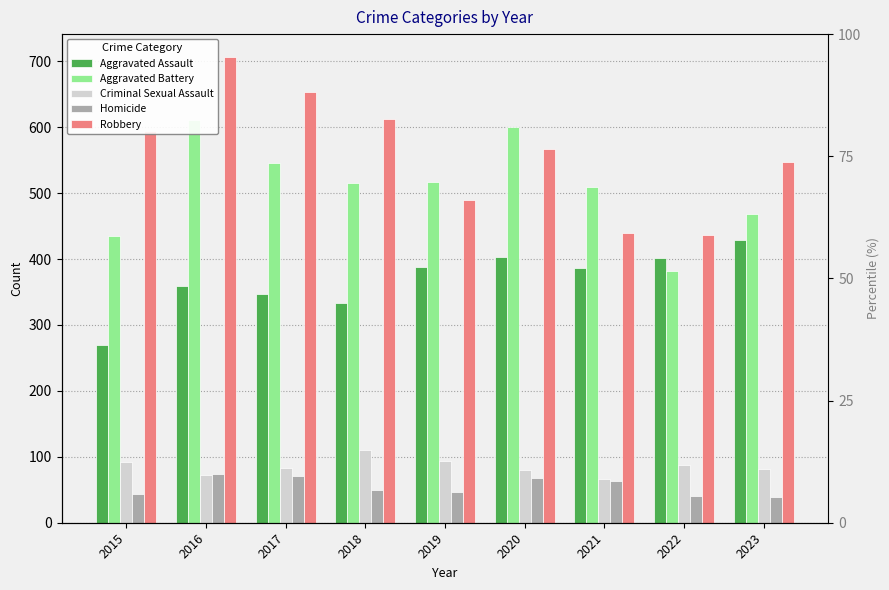

Which series has the widest spread of values?

Robbery